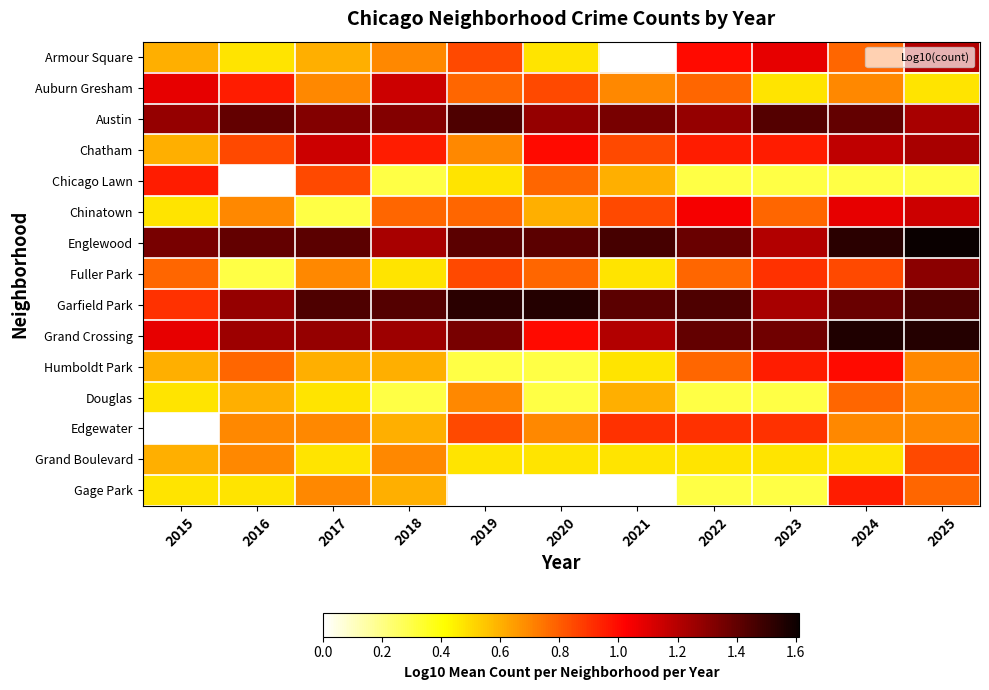

What is the approximate value of Chicago Lawn at 2015?

1.0